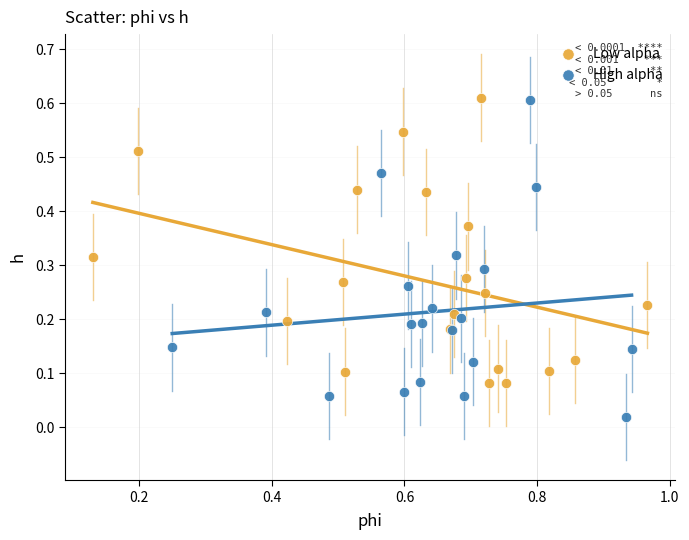

Which series has the largest Y range (max minus min)?

High alpha